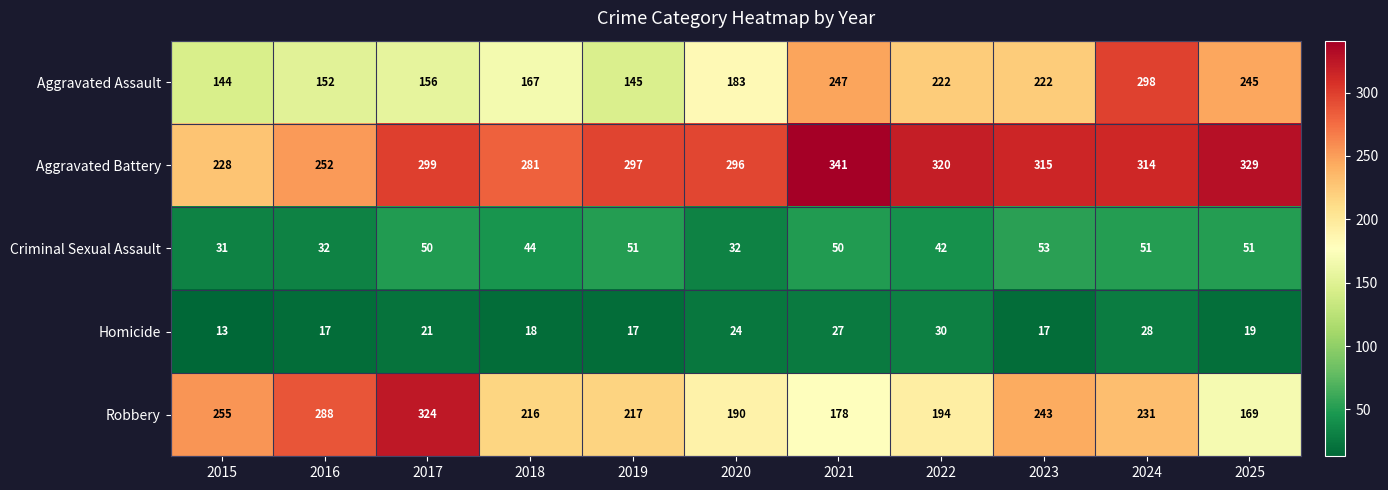

True or false: Aggravated Battery has a value of 528 at 2024.

False